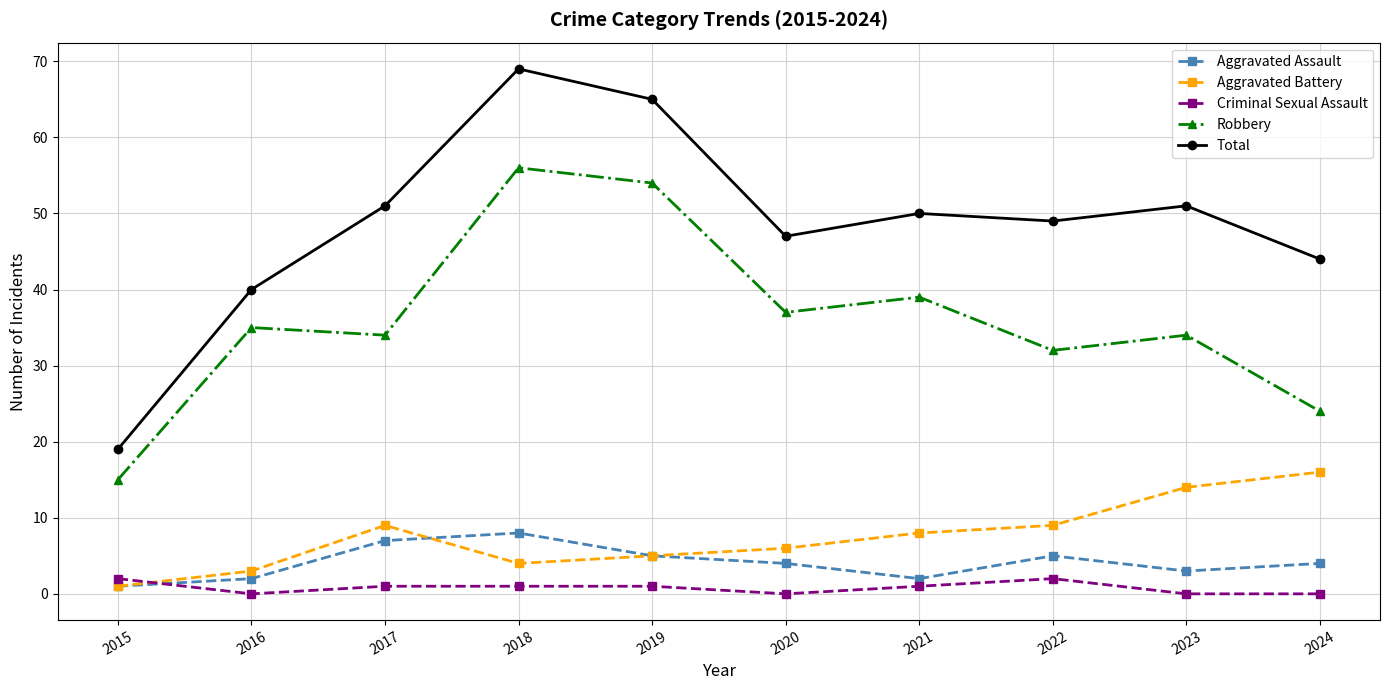

Is the value of Aggravated Battery at 2021 greater than the value of Total at 2022?

No